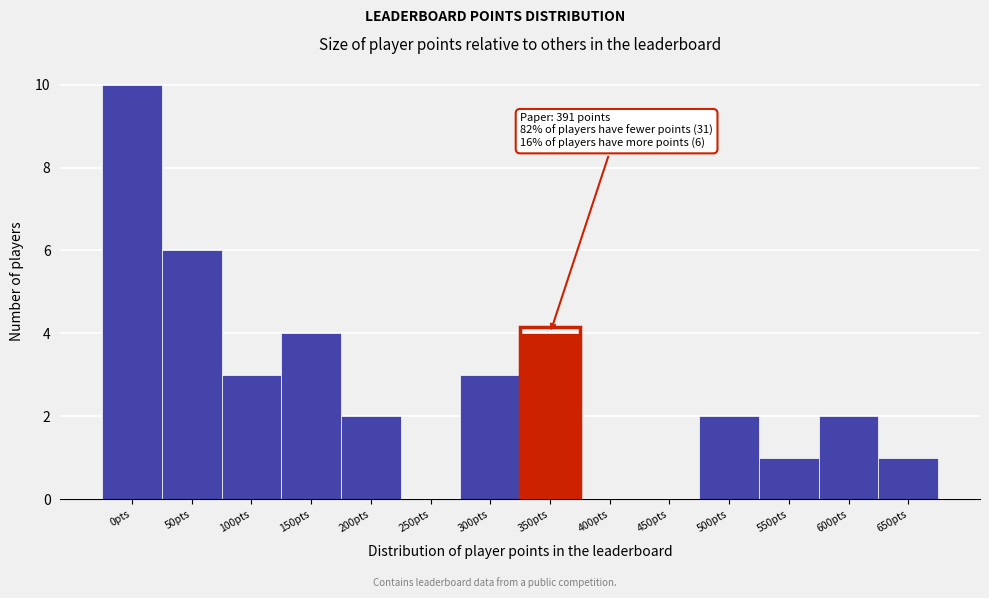

Reading left to right, transcribe all the data shown in this chart.

0pts=10	50pts=6	100pts=3	150pts=4	200pts=2	250pts=0	300pts=3	350pts=4	400pts=0	450pts=0	500pts=2	550pts=1	600pts=2	650pts=1